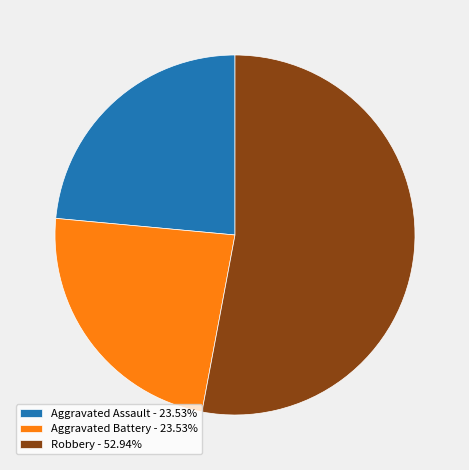

What is the ratio of the value at Robbery - 52.94% to the value at Aggravated Assault - 23.53%?

2.3